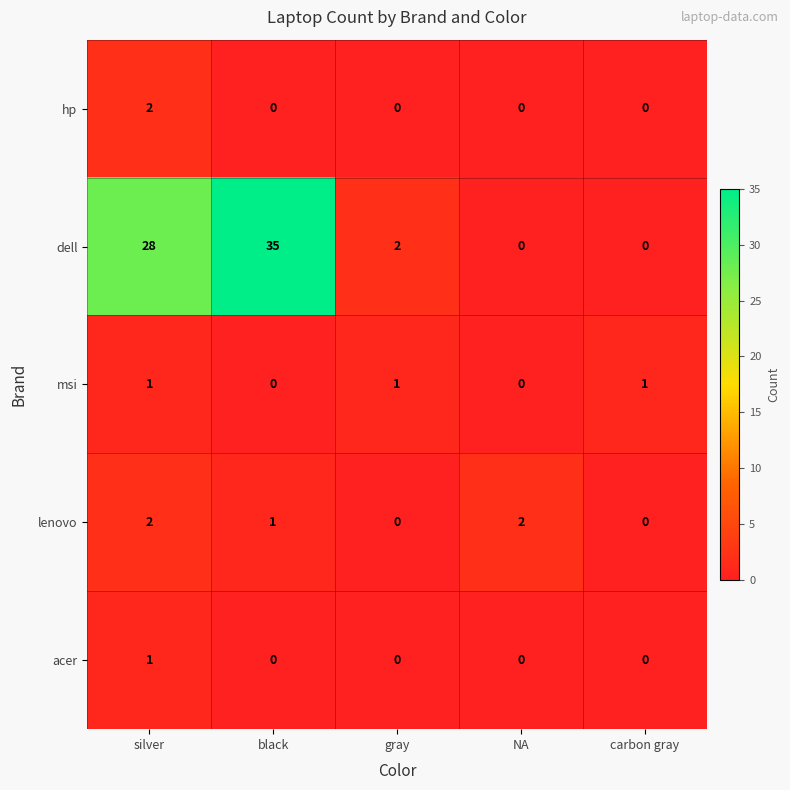

What is the sum of all msi values?

3